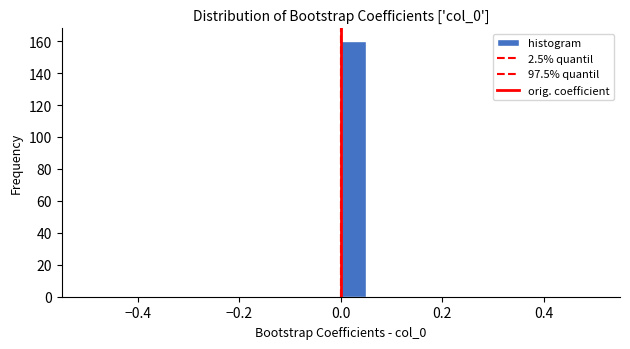

Read against the x-axis, roughly where is the centre of the tallest bar?

0.02